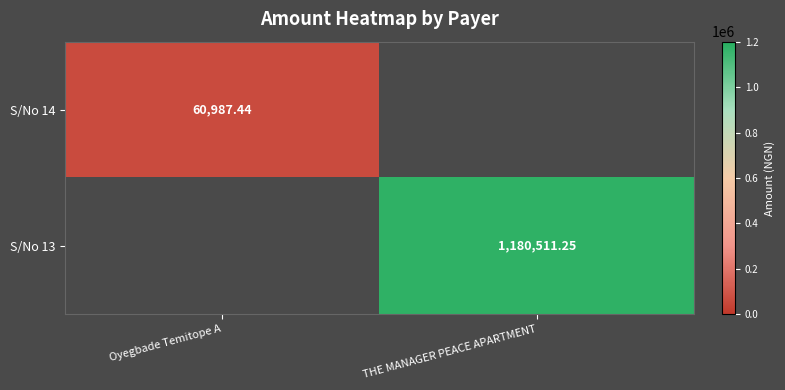

Count the number of categories in the chart.

2